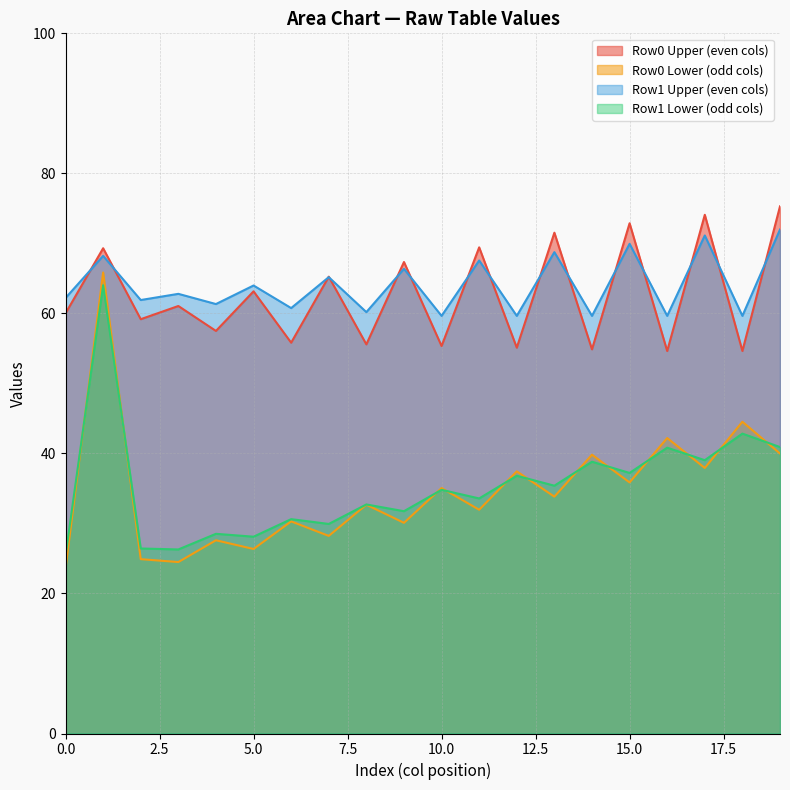

What is the minimum value shown in the chart?

23.6